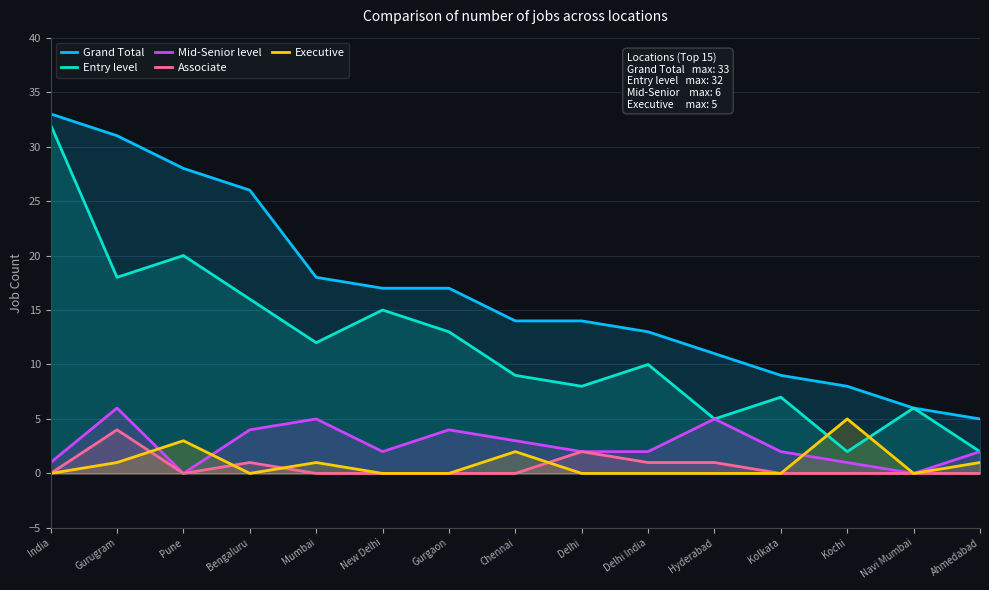

Which series has the widest spread of values?

Entry level